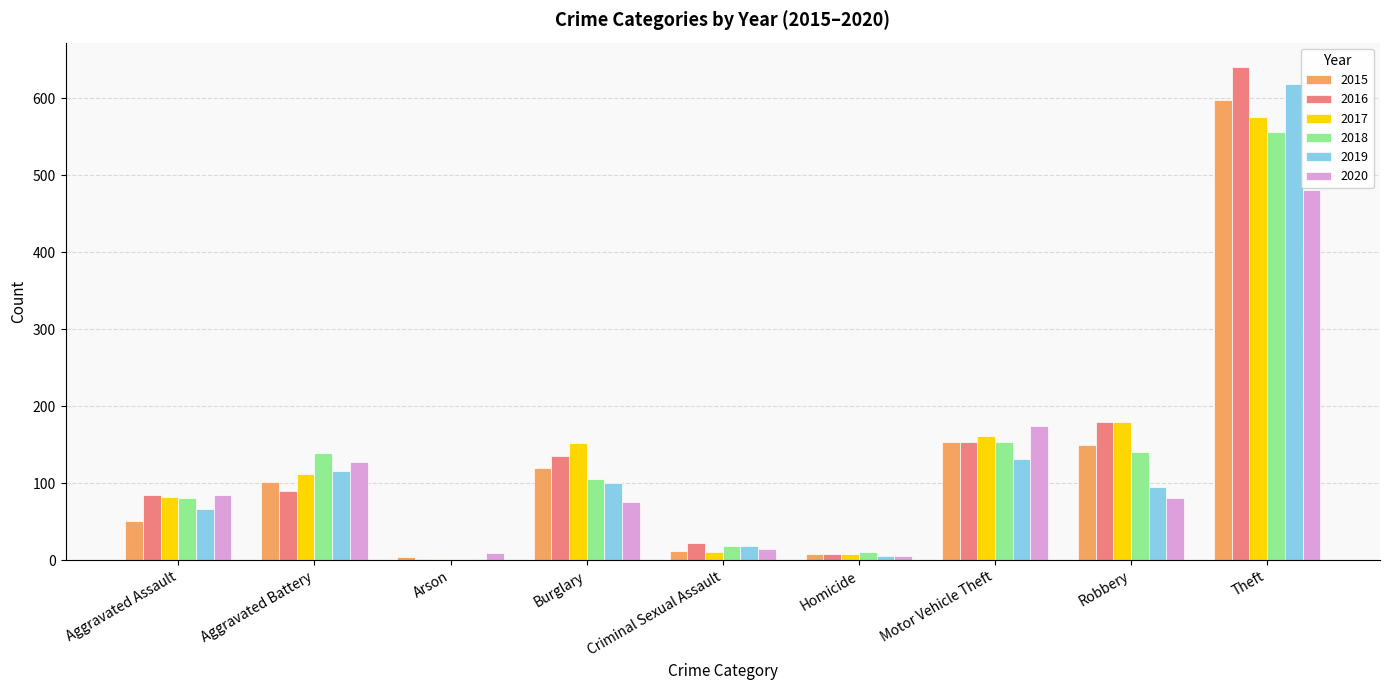

Where is 2015 nearest to the value 301?

Motor Vehicle Theft